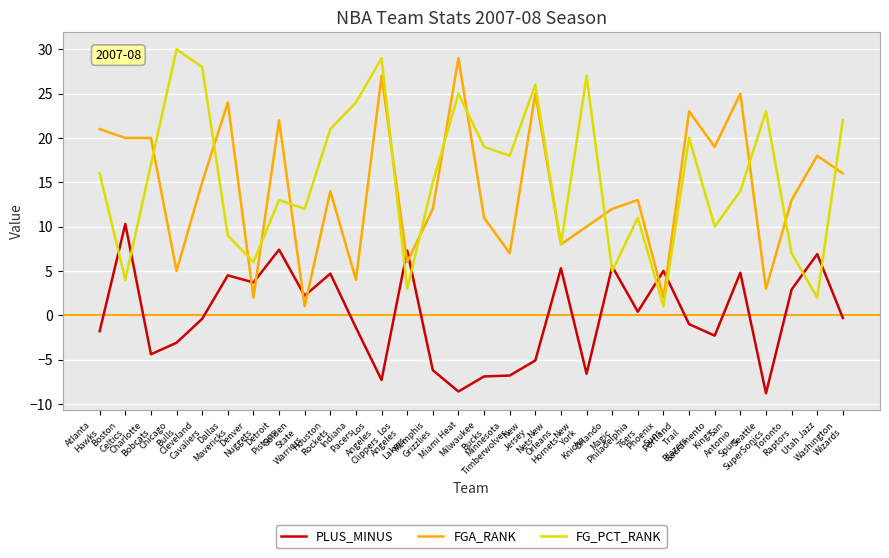

True or false: PLUS_MINUS and FGA_RANK intersect in this chart.

True